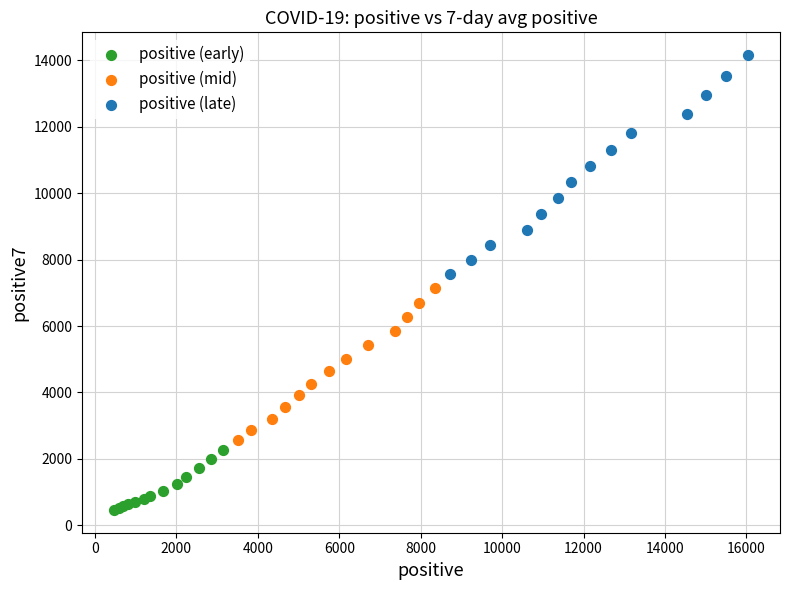

Which series reaches the maximum Y coordinate?

positive (late)